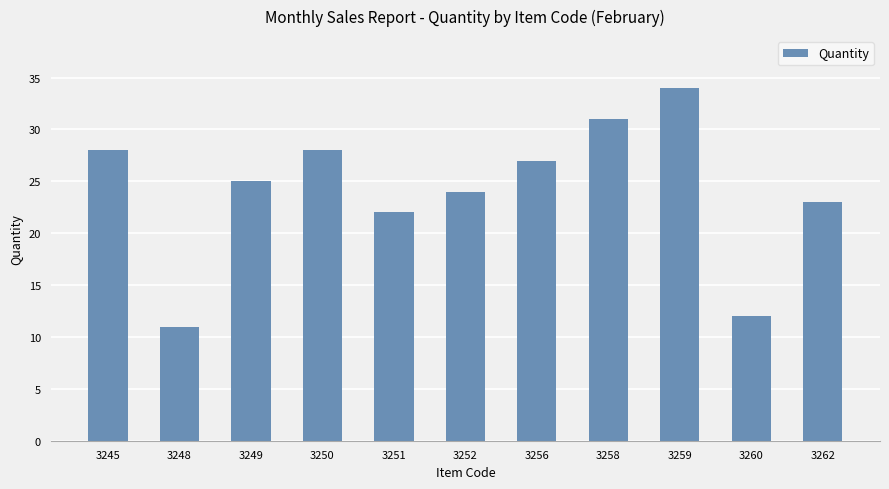

What is the difference between the maximum and minimum values?

23